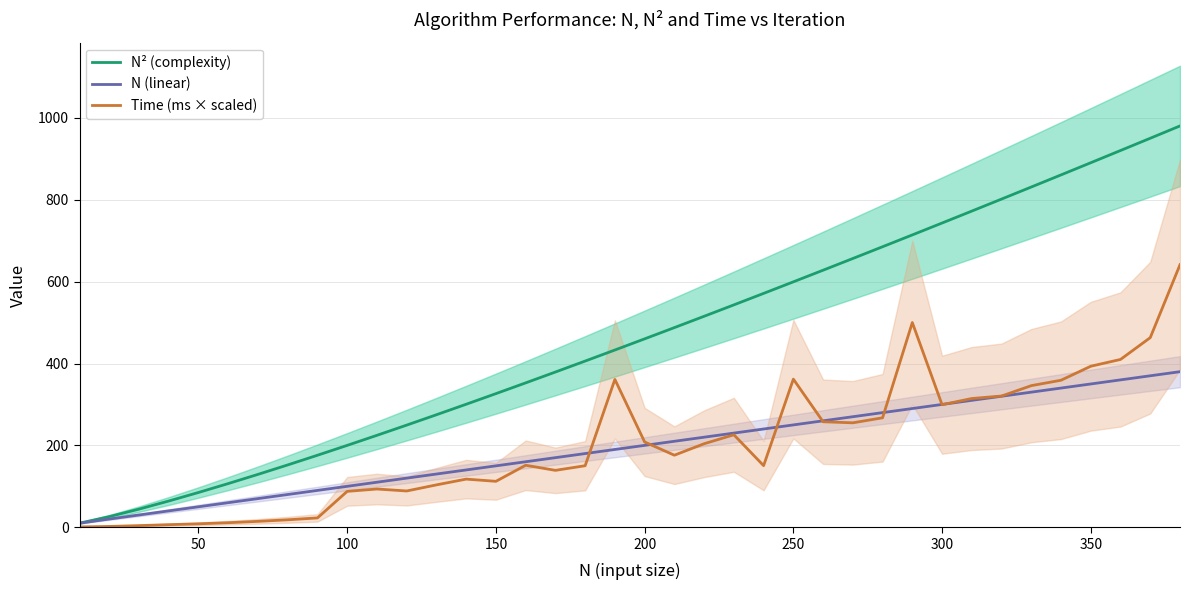

What is the highest value of the N (linear) series?

380.0